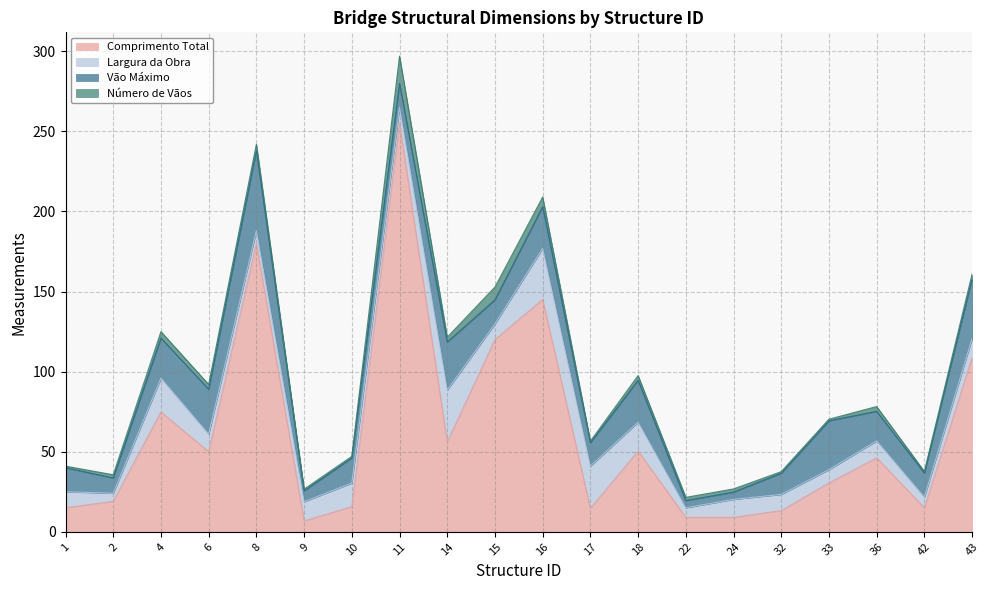

What is the difference between the second highest and minimum values in the Número de Vãos series?

7.0